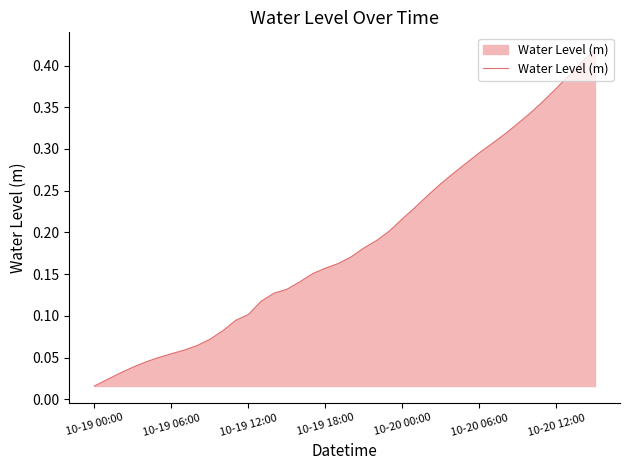

Where is the data nearest to the value 0?

10-19 00:00